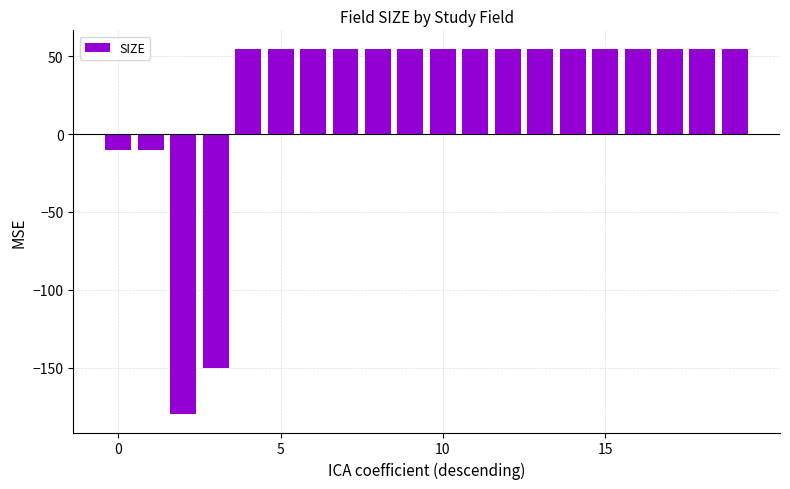

What is the value of the 18th bar from the left?

55